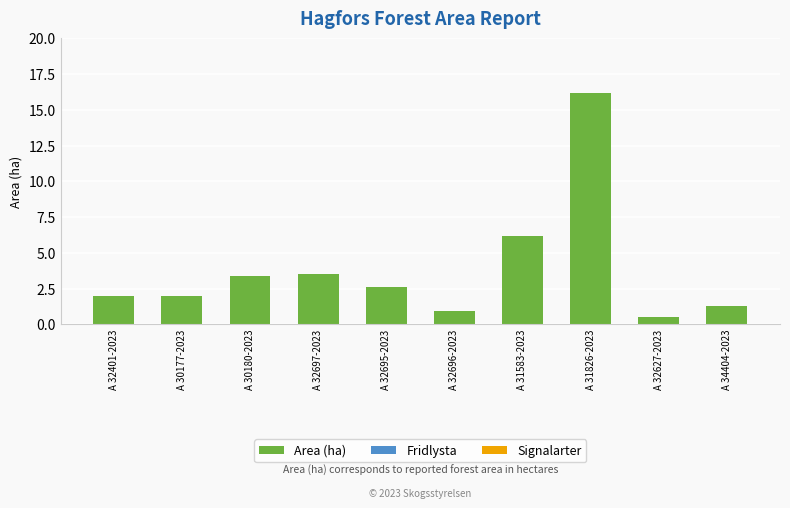

Reading left to right, list all the values displayed in this chart.

A 32401-2023=2.0	A 30177-2023=2.0	A 30180-2023=3.4	A 32697-2023=3.5	A 32695-2023=2.6	A 32696-2023=0.9	A 31583-2023=6.2	A 31826-2023=16.2	A 32627-2023=0.5	A 34404-2023=1.3